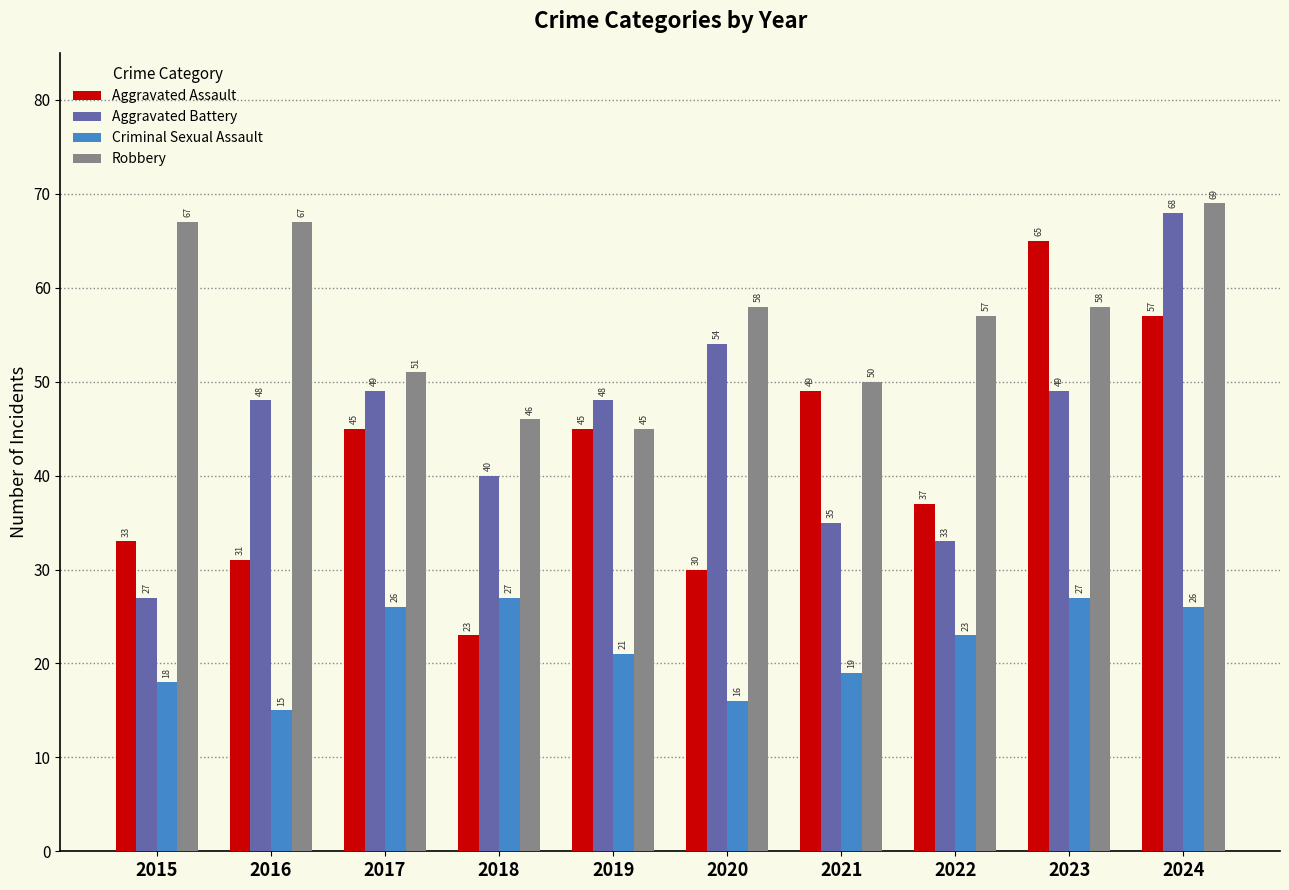

True or false: Aggravated Battery has a value of 75 at 2023.

False